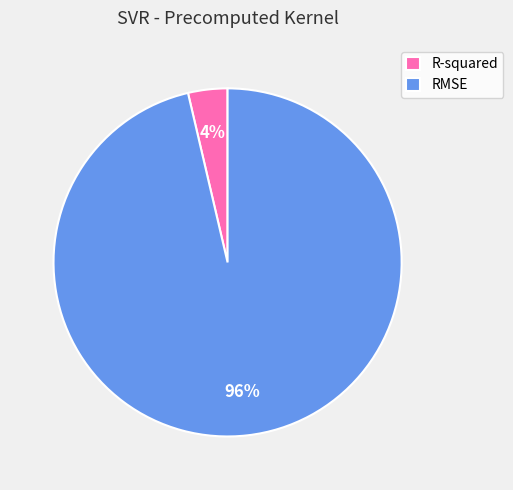

Is it true that RMSE is 96% of the pie?

True